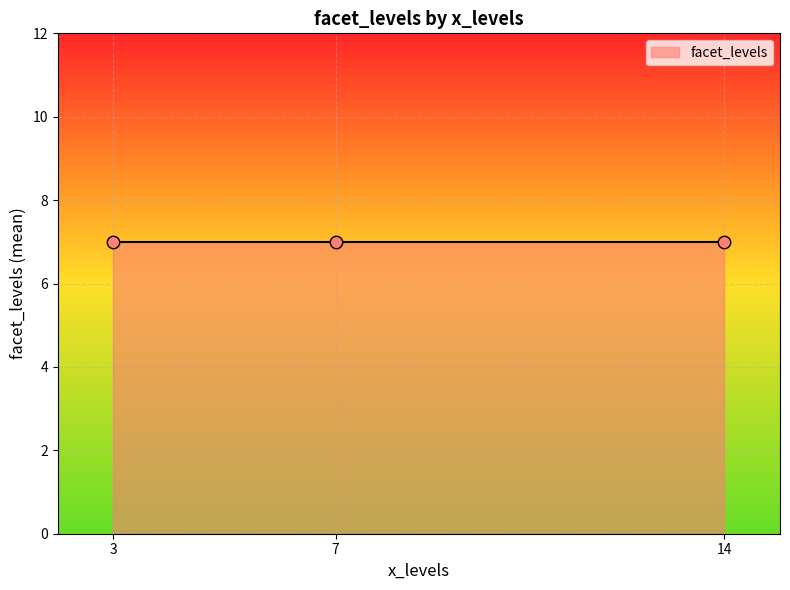

At which category is the sum across all series the highest?

14